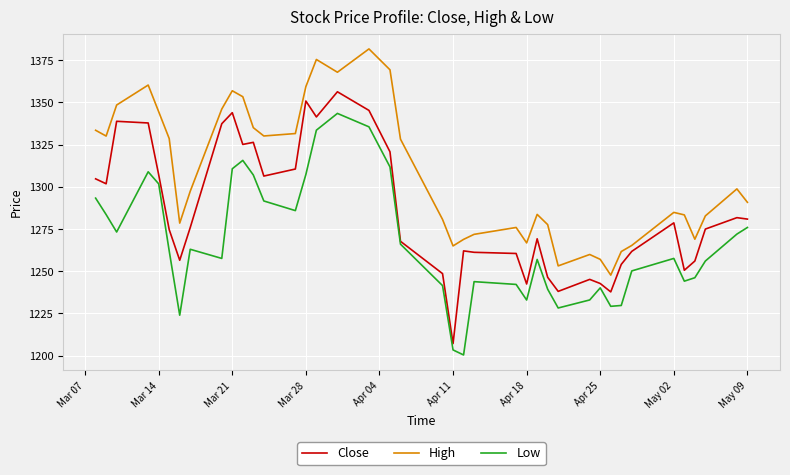

What is the maximum value for Low?

1343.4